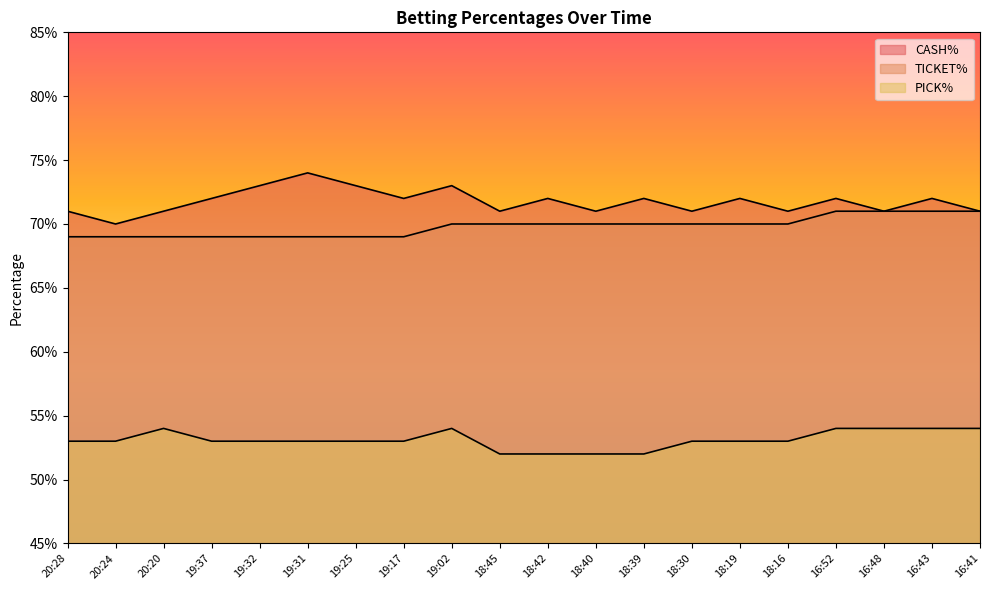

What is the value of the PICK% point at the 1st from the left?

0.5